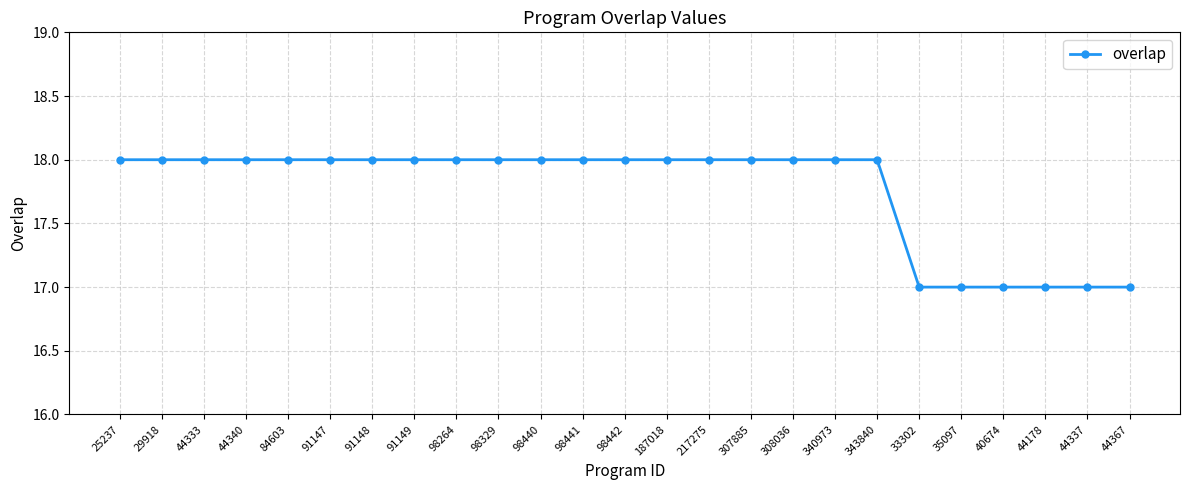

What is the approximate value at 91148?

18